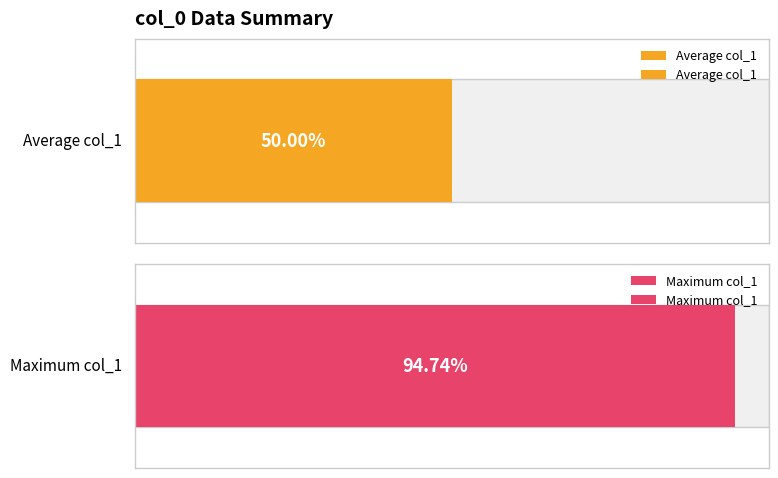

Are the bars horizontal?

Yes